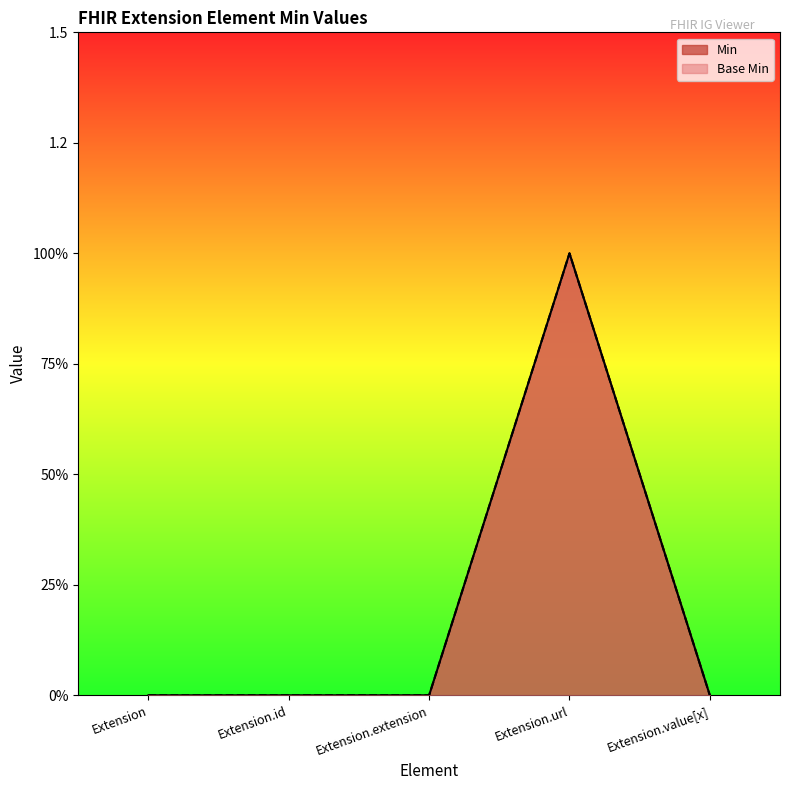

What are all the series names shown in the legend?

Min, Base Min